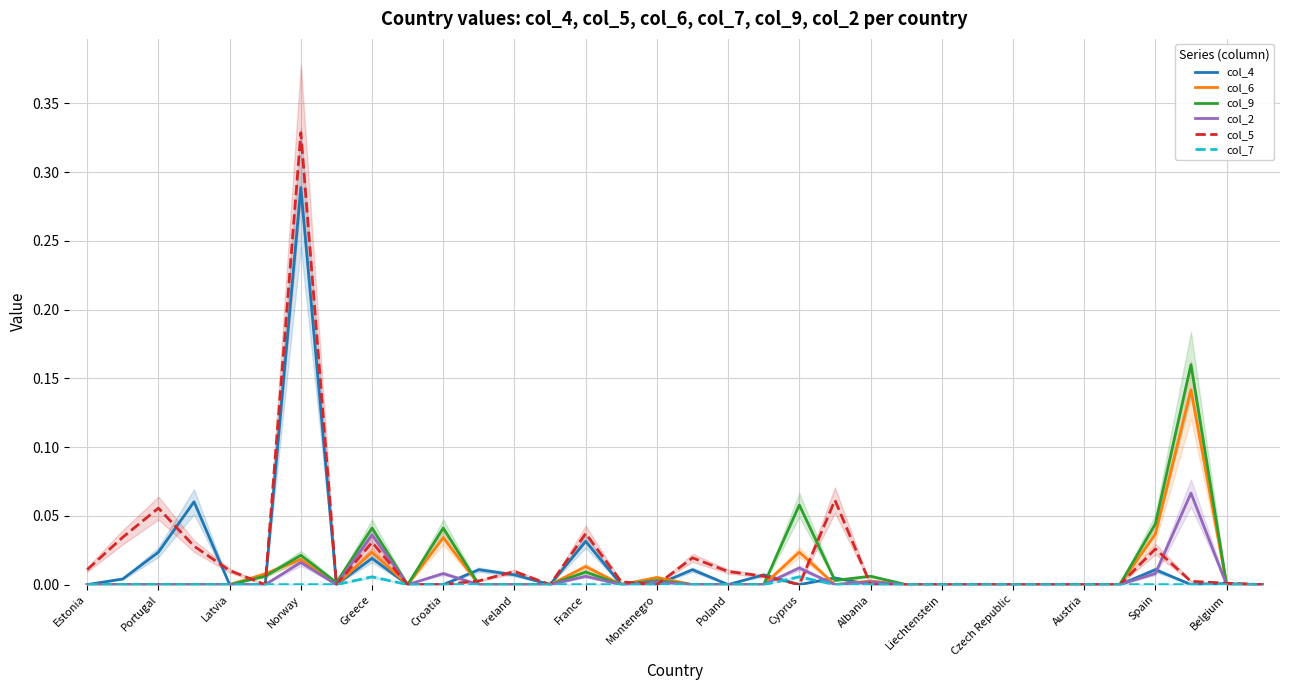

The col_4 series shows 0.0 at Belgium. True or false?

True